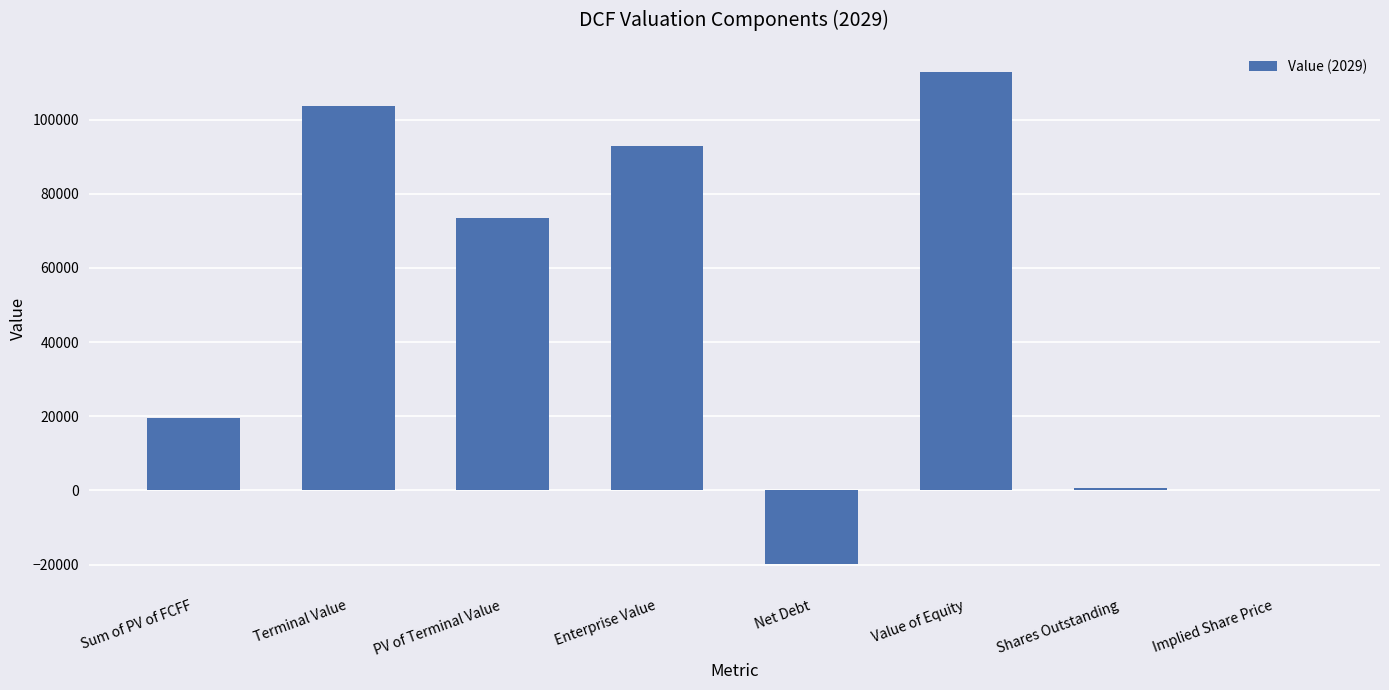

What is the ratio of the value at Terminal Value to the value at Shares Outstanding?

165.1